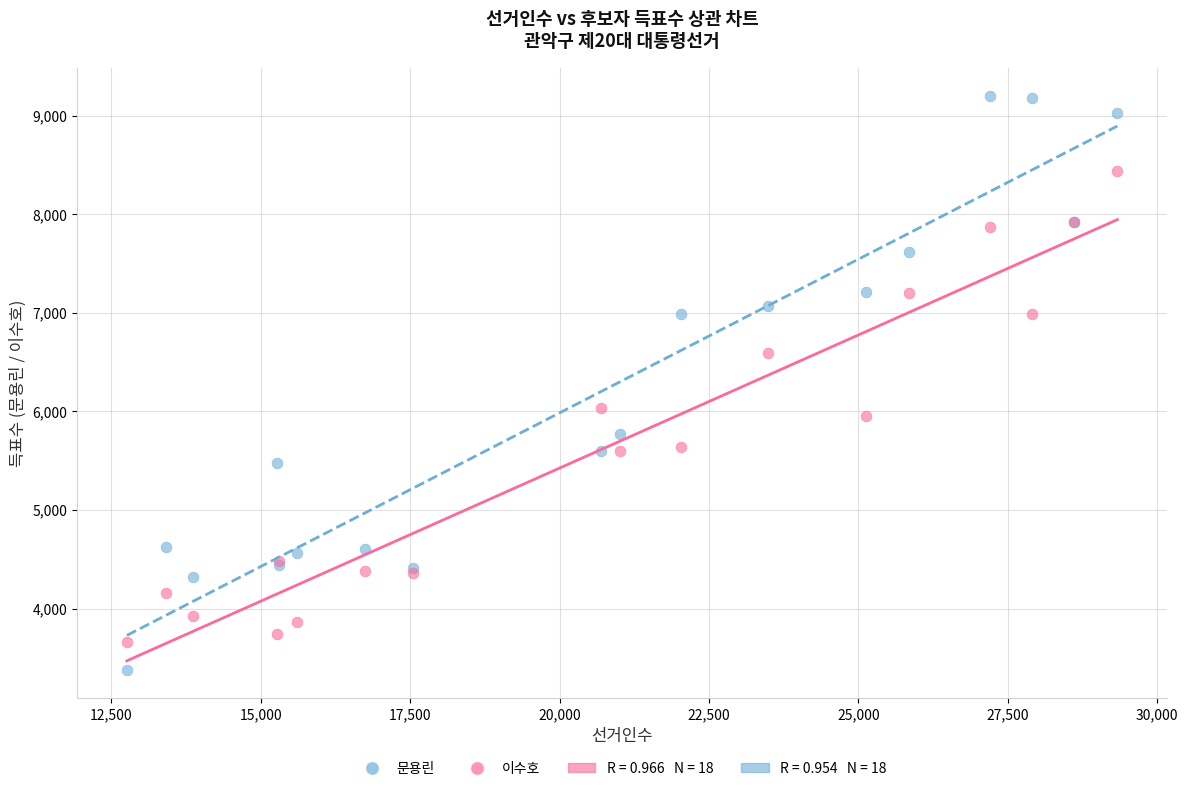

Which series reaches the maximum Y coordinate?

문용린